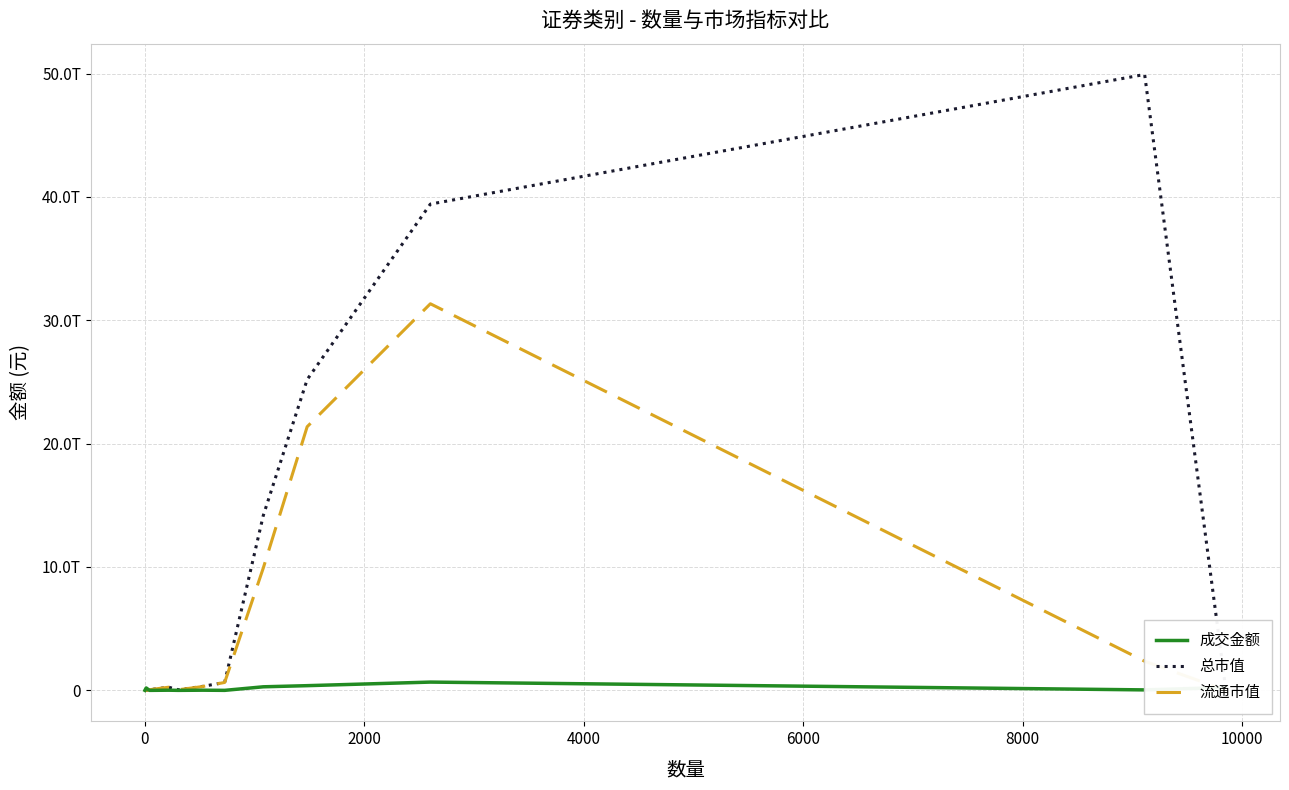

Is it true that 成交金额 equals 1114056436501.2 at 9?

False